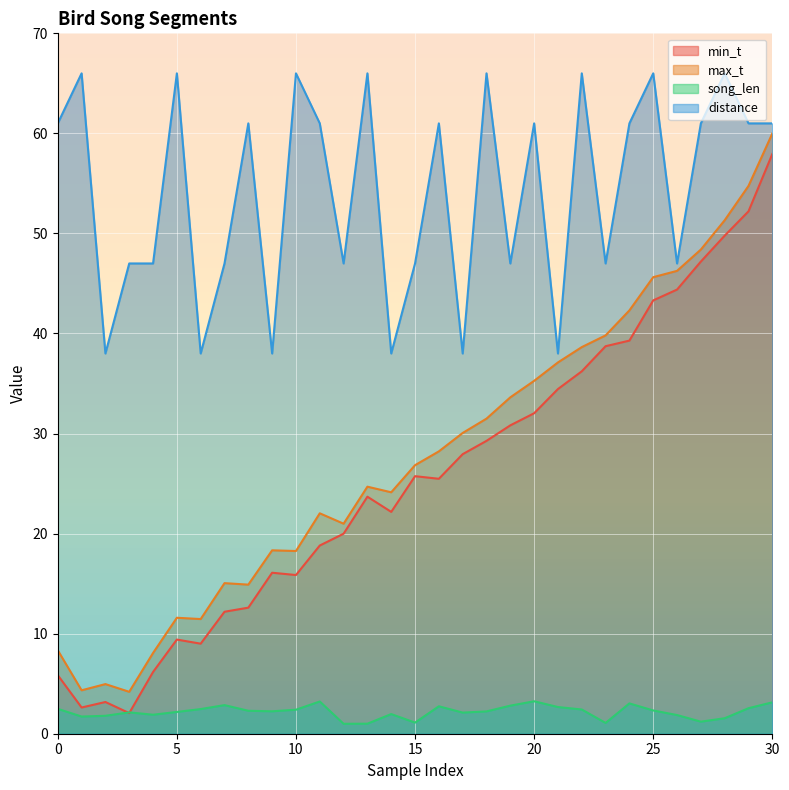

At which label is song_len closest to 2?

14